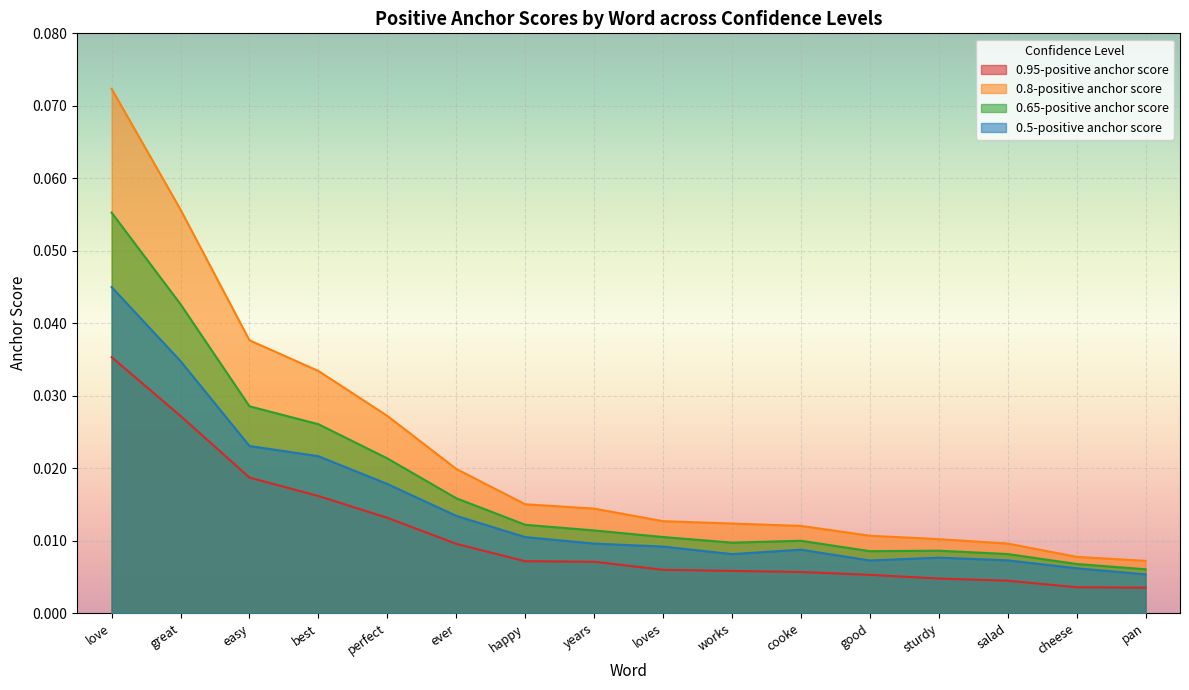

Reading left to right, list all the values displayed in this chart.

0.95-positive anchor score: love=0.0	great=0.0	easy=0.0	best=0.0	perfect=0.0	ever=0.0	happy=0.0	years=0.0	loves=0.0	works=0.0	cooke=0.0	good=0.0	sturdy=0.0	salad=0.0	cheese=0.0	pan=0.0
0.8-positive anchor score: love=0.1	great=0.1	easy=0.0	best=0.0	perfect=0.0	ever=0.0	happy=0.0	years=0.0	loves=0.0	works=0.0	cooke=0.0	good=0.0	sturdy=0.0	salad=0.0	cheese=0.0	pan=0.0
0.65-positive anchor score: love=0.1	great=0.0	easy=0.0	best=0.0	perfect=0.0	ever=0.0	happy=0.0	years=0.0	loves=0.0	works=0.0	cooke=0.0	good=0.0	sturdy=0.0	salad=0.0	cheese=0.0	pan=0.0
0.5-positive anchor score: love=0.0	great=0.0	easy=0.0	best=0.0	perfect=0.0	ever=0.0	happy=0.0	years=0.0	loves=0.0	works=0.0	cooke=0.0	good=0.0	sturdy=0.0	salad=0.0	cheese=0.0	pan=0.0